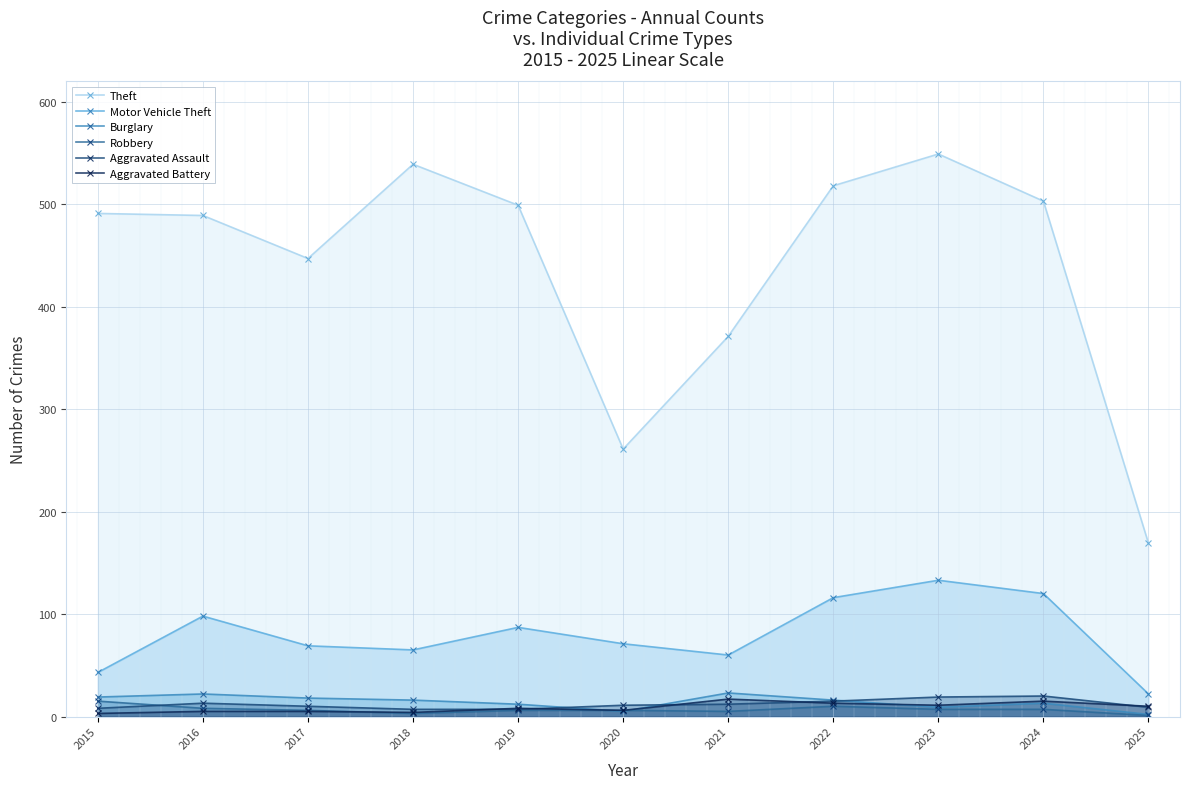

What is the difference between the Aggravated Assault values at 2016 and 2025?

4